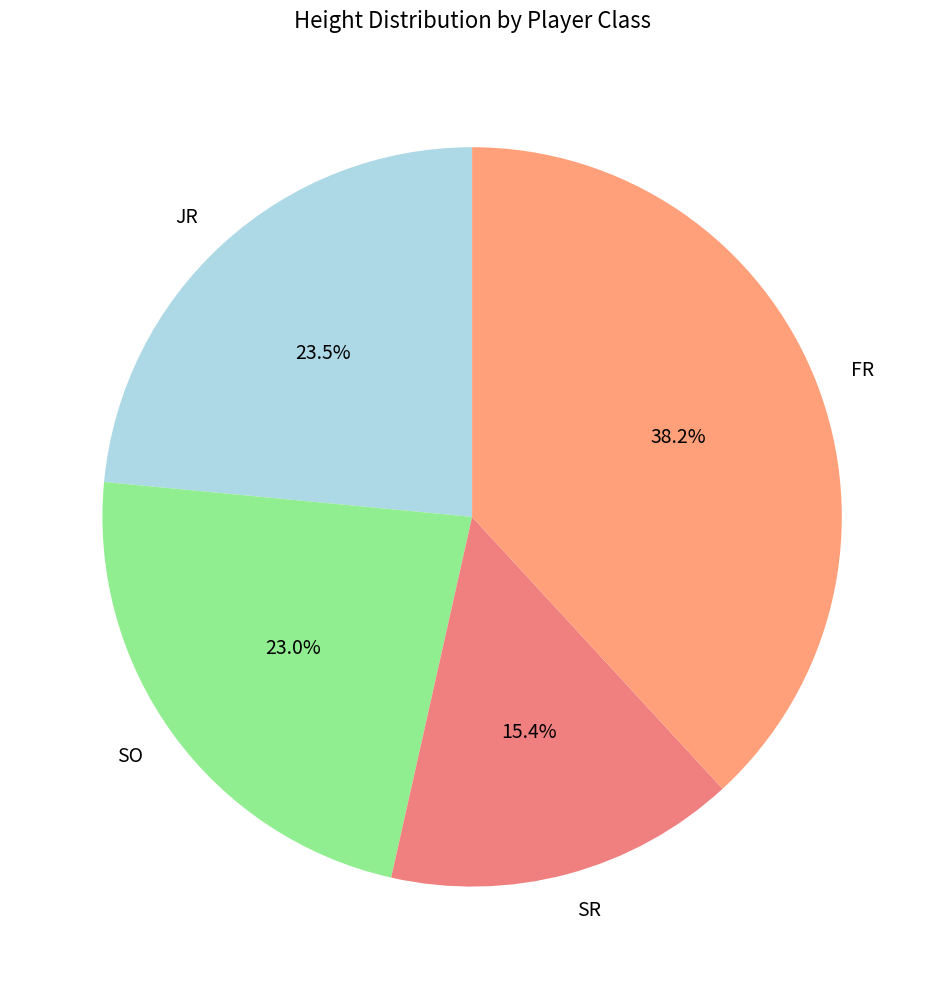

Combined, what portion of the pie is SO and SR?

38.4%